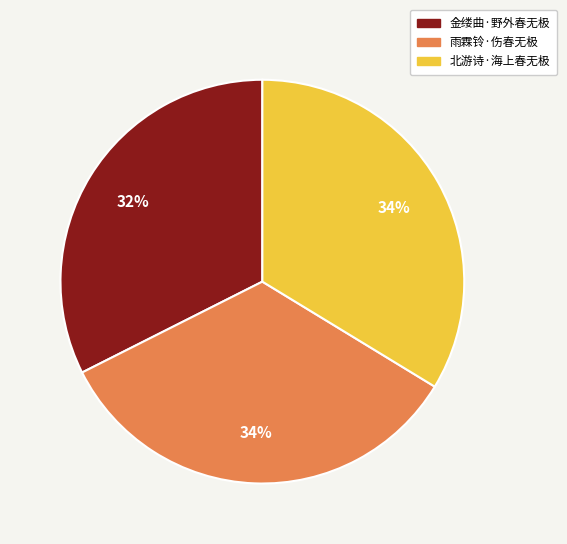

Approximately how many times larger is the value at 雨霖铃·伤春无极 compared to 北游诗·海上春无极?

1.0